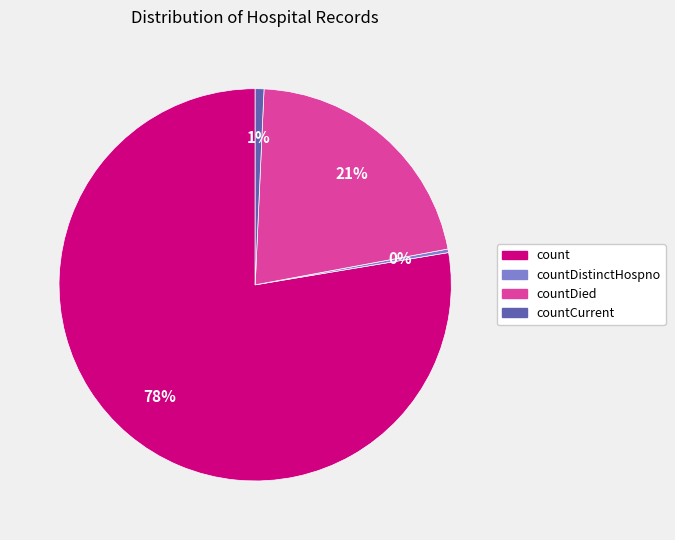

Is there any slice that represents more than half of the pie?

Yes